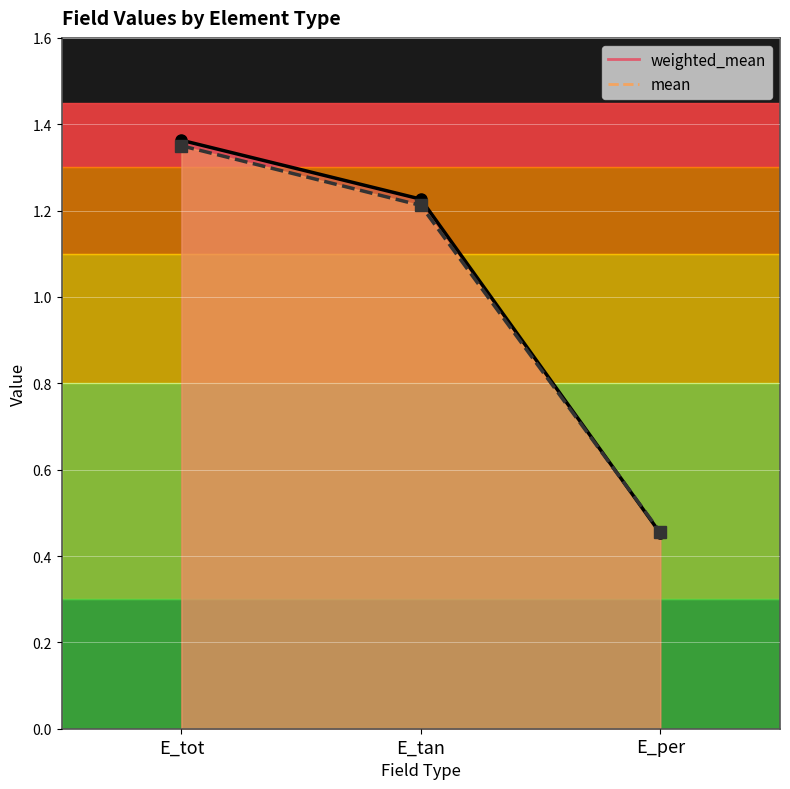

Which series has the widest spread of values?

weighted_mean